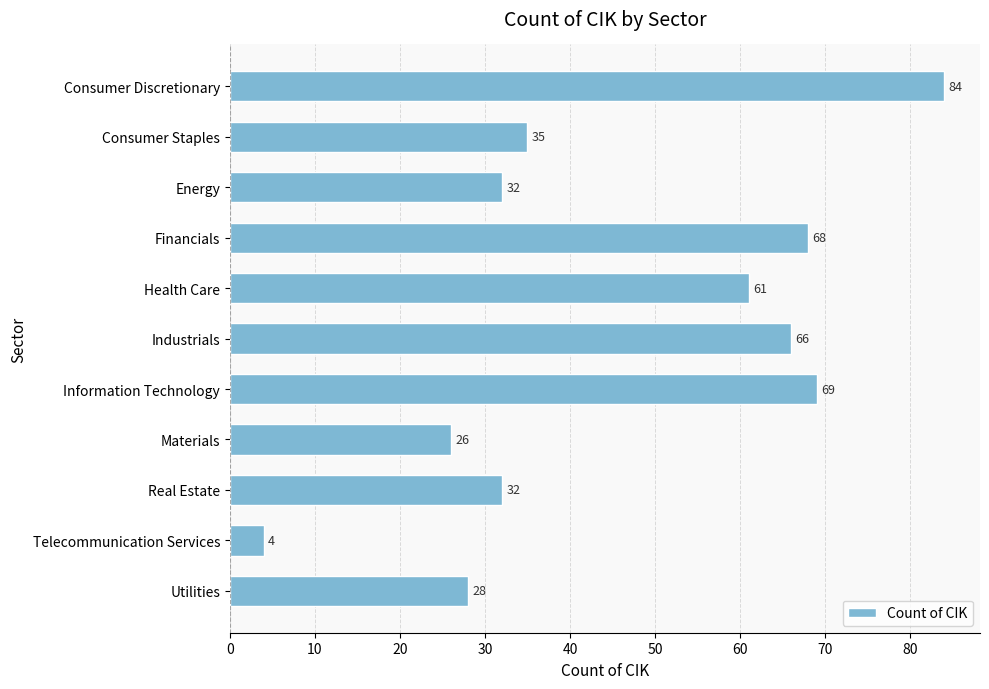

True or false: the data shows 32 at Real Estate.

True